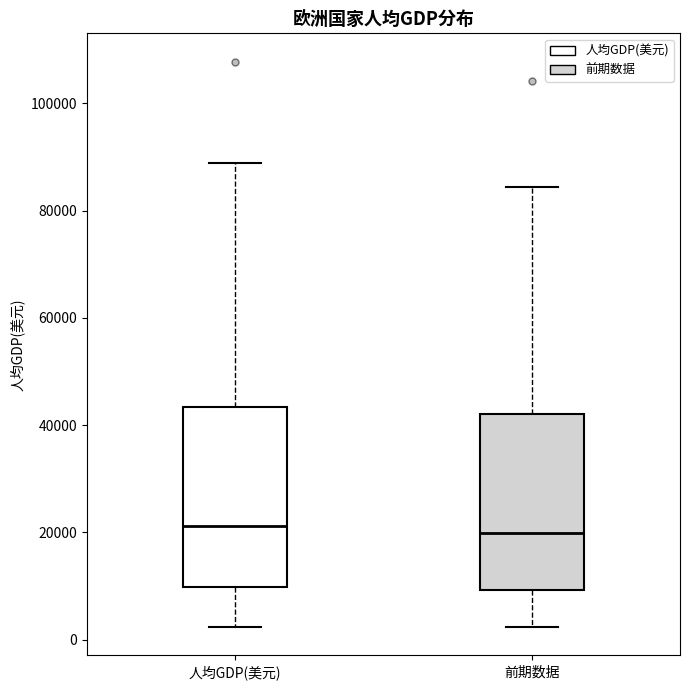

Where does the lower whisker of the box for 人均GDP(美元) end on the y-axis? The values are not printed on the chart, so give them approximately, as read against the axis.

2000